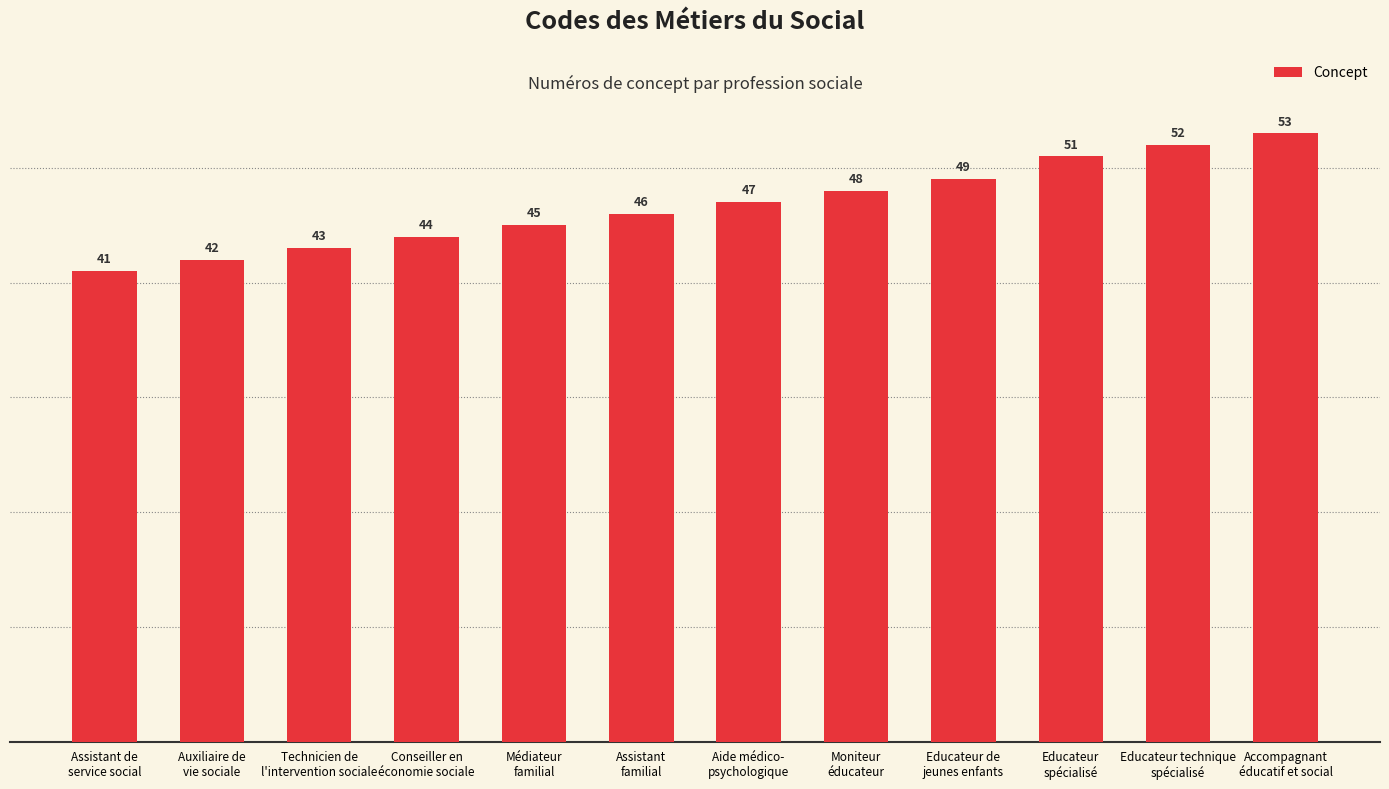

What is the label of the 2nd bar from the left?

Auxiliaire de
vie sociale